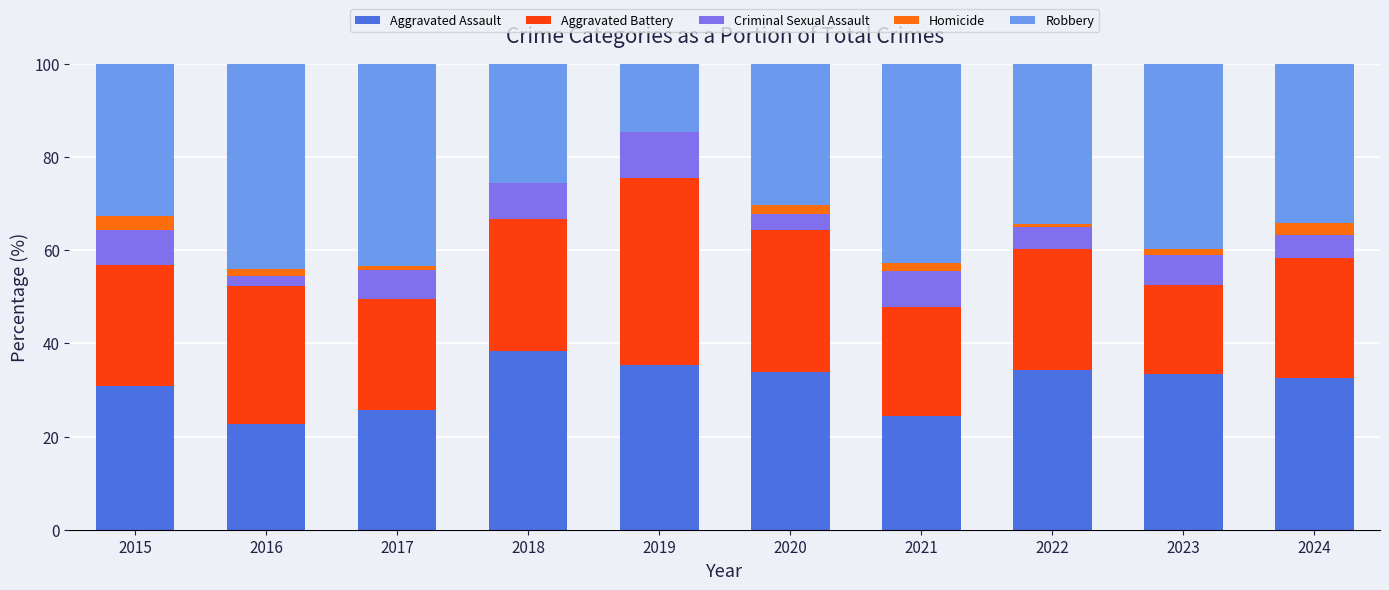

The Aggravated Assault series shows 35.3 at 2019. True or false?

True